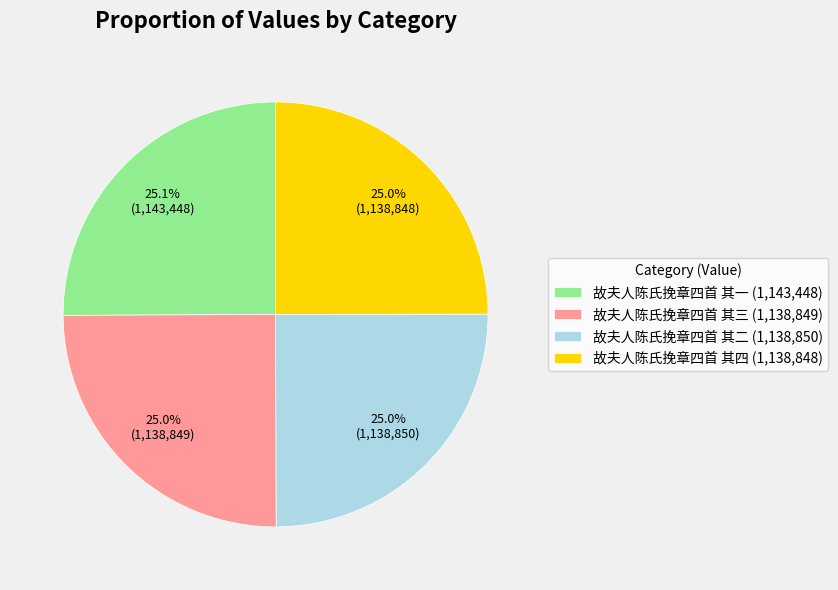

True or false: 故夫人陈氏挽章四首 其四 accounts for 19% of the total.

False